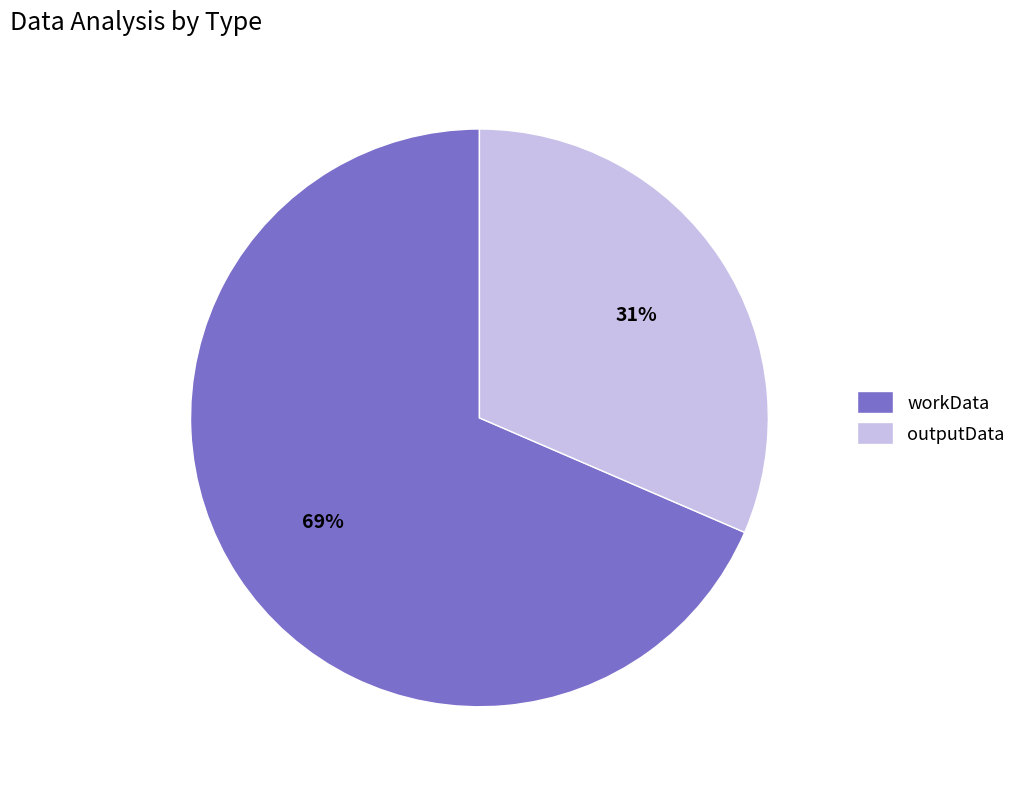

Which slice is the largest?

workData